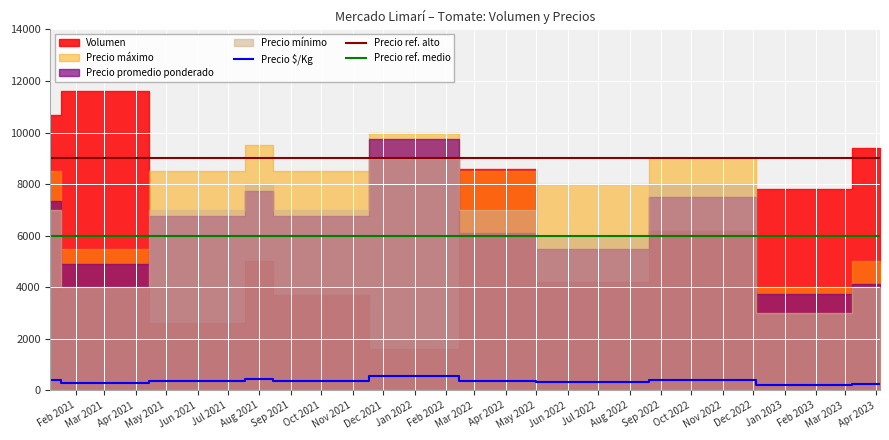

Is it true that Precio maximo equals 9500 at 2021-08-04?

True